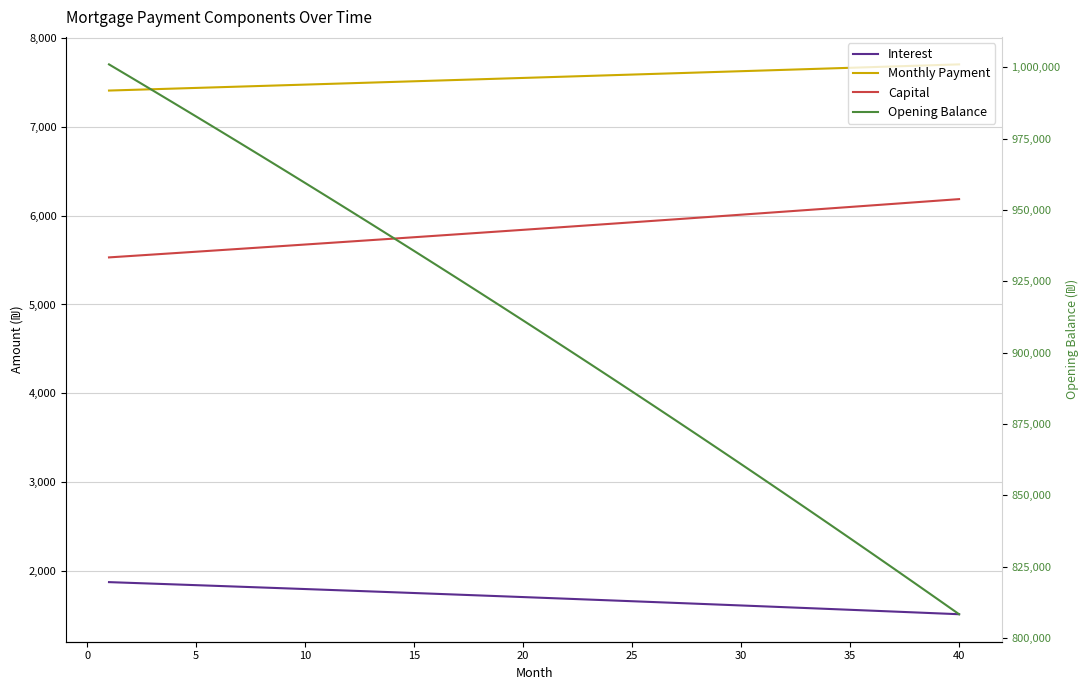

At how many categories does at least one series exceed 482510?

40